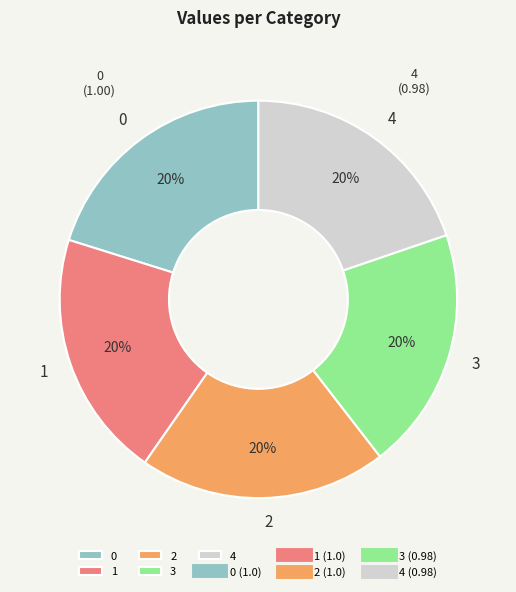

Approximately how many times larger is the value at 1 compared to 0?

1.0